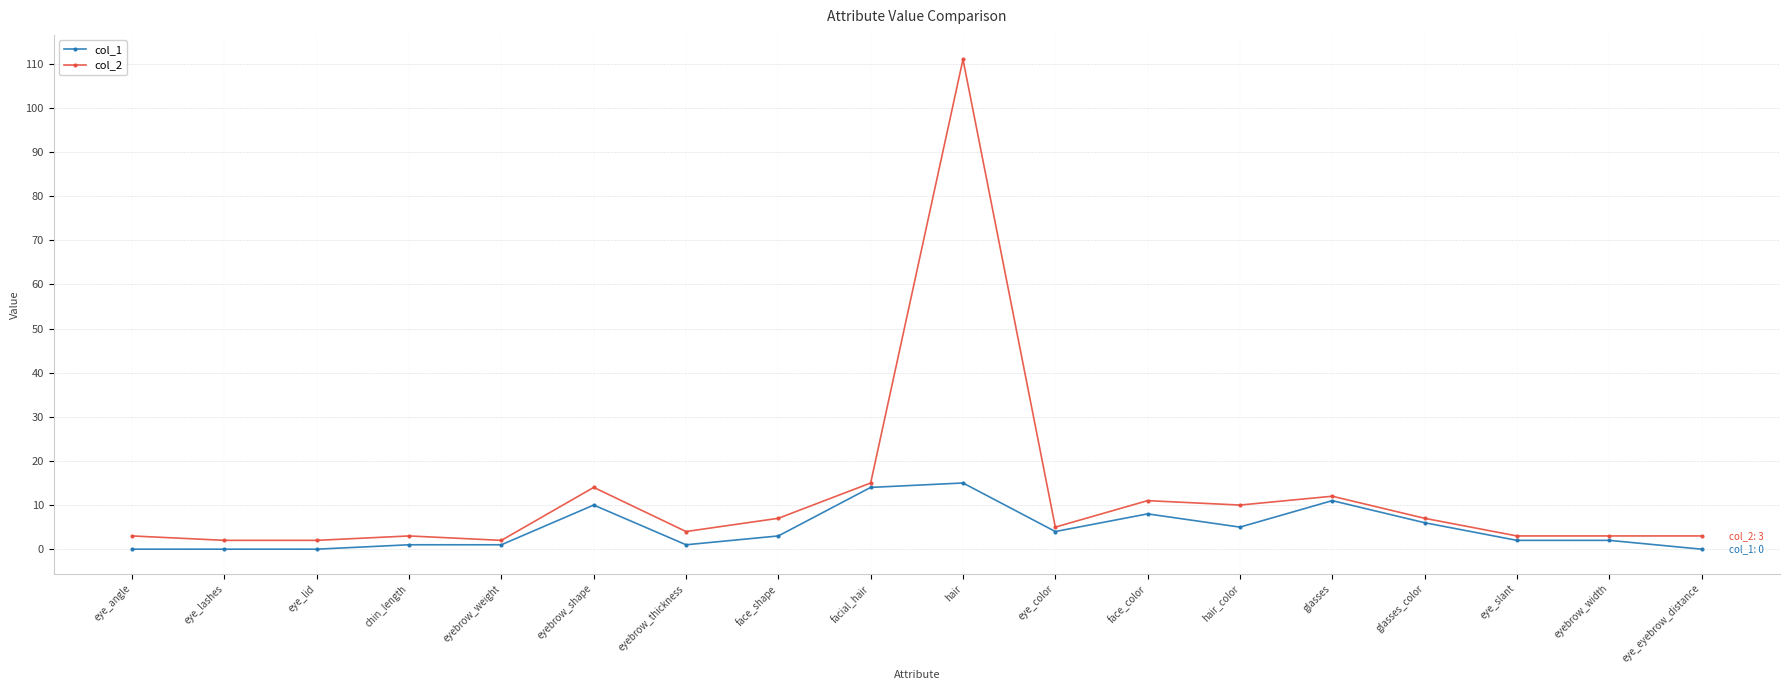

Does the chart have visible grid lines?

Yes